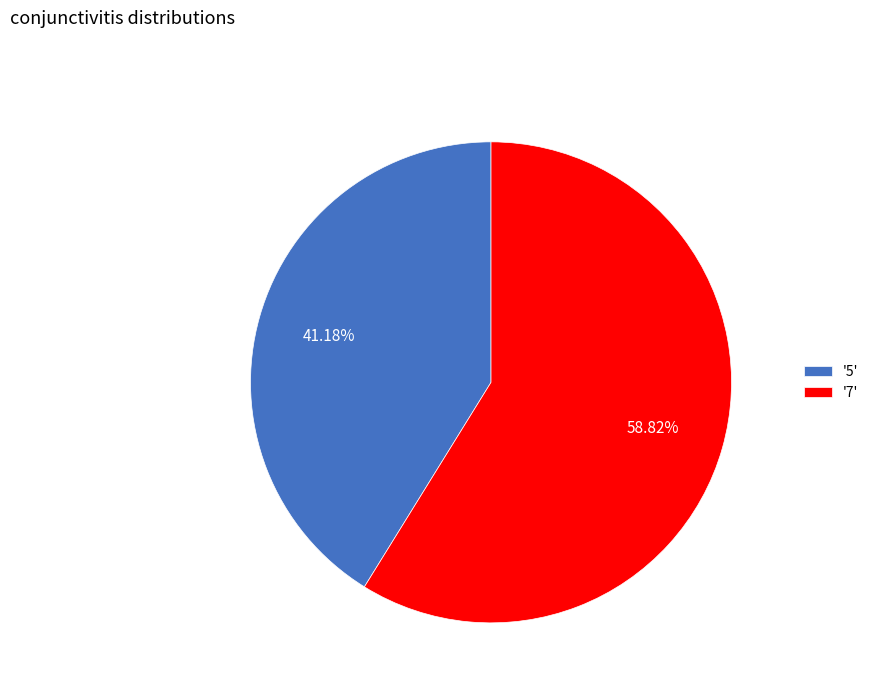

Approximately how many times larger is the value at '7' compared to '5'?

1.4